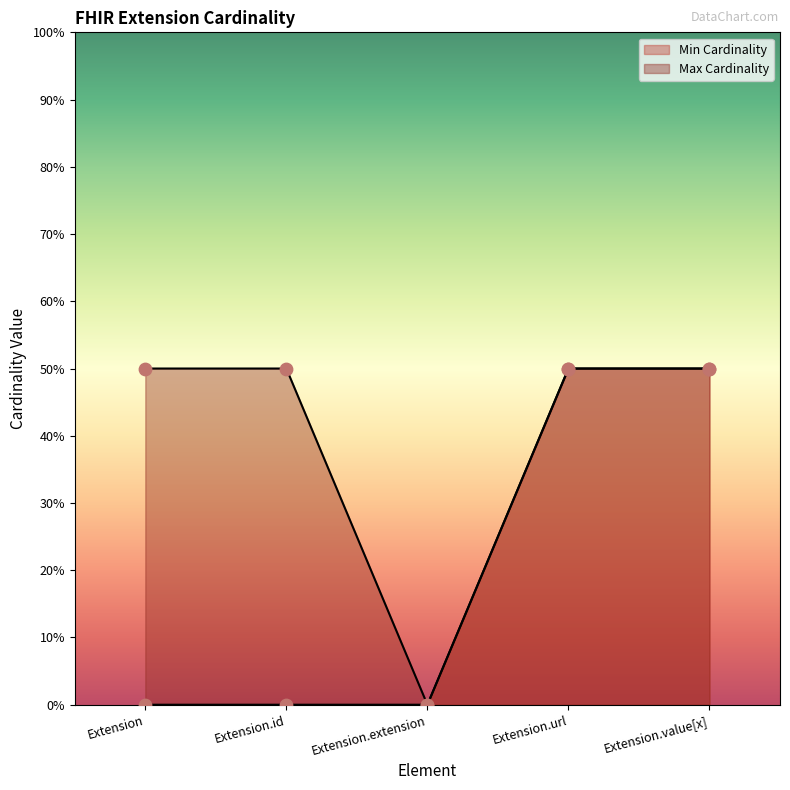

Which series has the largest total across all categories?

Max Cardinality